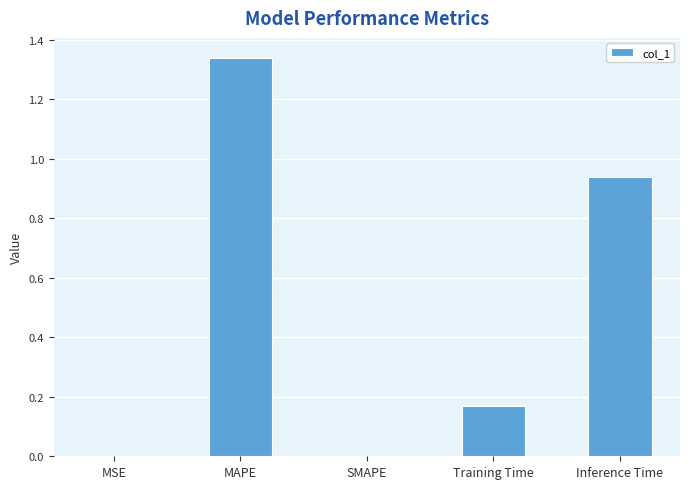

The chart shows a value of 0.0 at SMAPE. True or false?

True